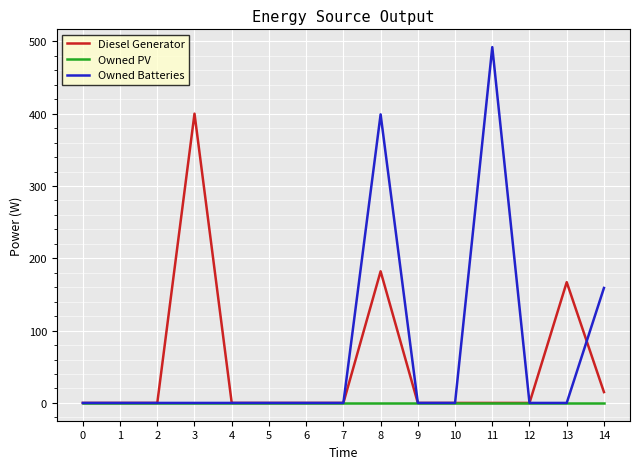

What is the difference between the second highest and minimum values in the Diesel Generator series?

182.0